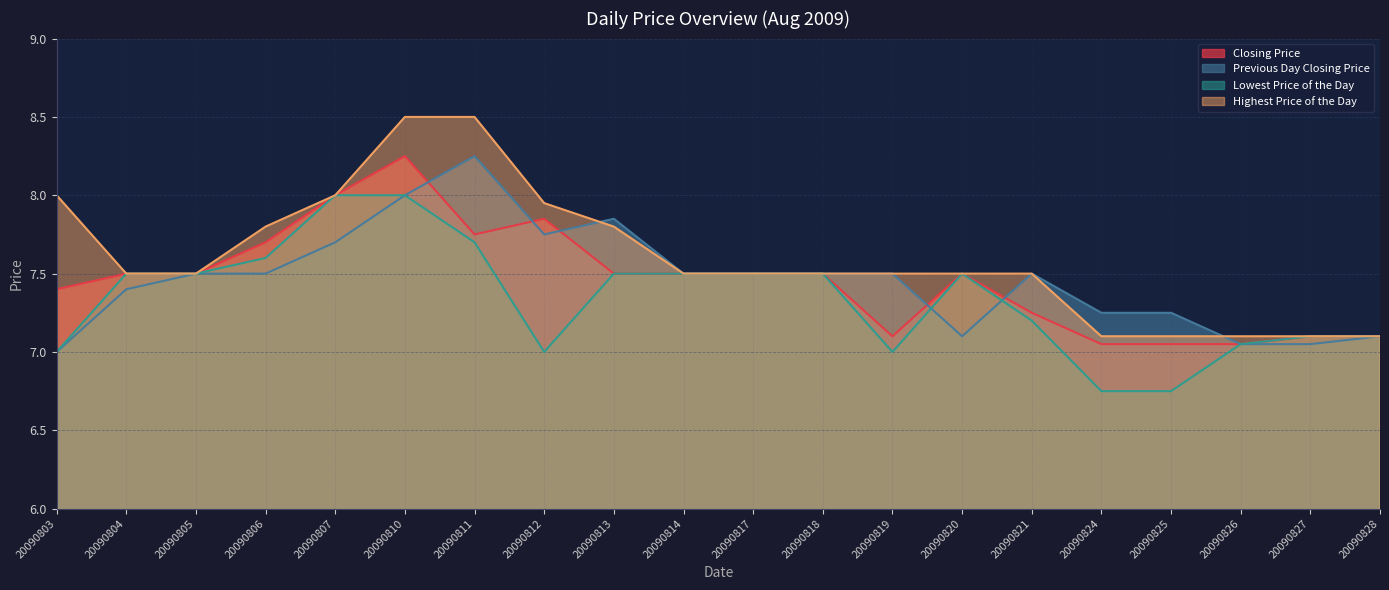

Reading right to left, transcribe all the data shown in this chart.

Closing Price: 7.1	7.1	7.0	7.0	7.0	7.2	7.5	7.1	7.5	7.5	7.5	7.5	7.8	7.8	8.2	8.0	7.7	7.5	7.5	7.4
Previous Day Closing Price: 7.1	7.0	7.0	7.2	7.2	7.5	7.1	7.5	7.5	7.5	7.5	7.8	7.8	8.2	8.0	7.7	7.5	7.5	7.4	7.0
Lowest Price of the Day: 7.1	7.1	7.0	6.8	6.8	7.2	7.5	7.0	7.5	7.5	7.5	7.5	7.0	7.7	8.0	8.0	7.6	7.5	7.5	7.0
Highest Price of the Day: 7.1	7.1	7.1	7.1	7.1	7.5	7.5	7.5	7.5	7.5	7.5	7.8	8.0	8.5	8.5	8.0	7.8	7.5	7.5	8.0